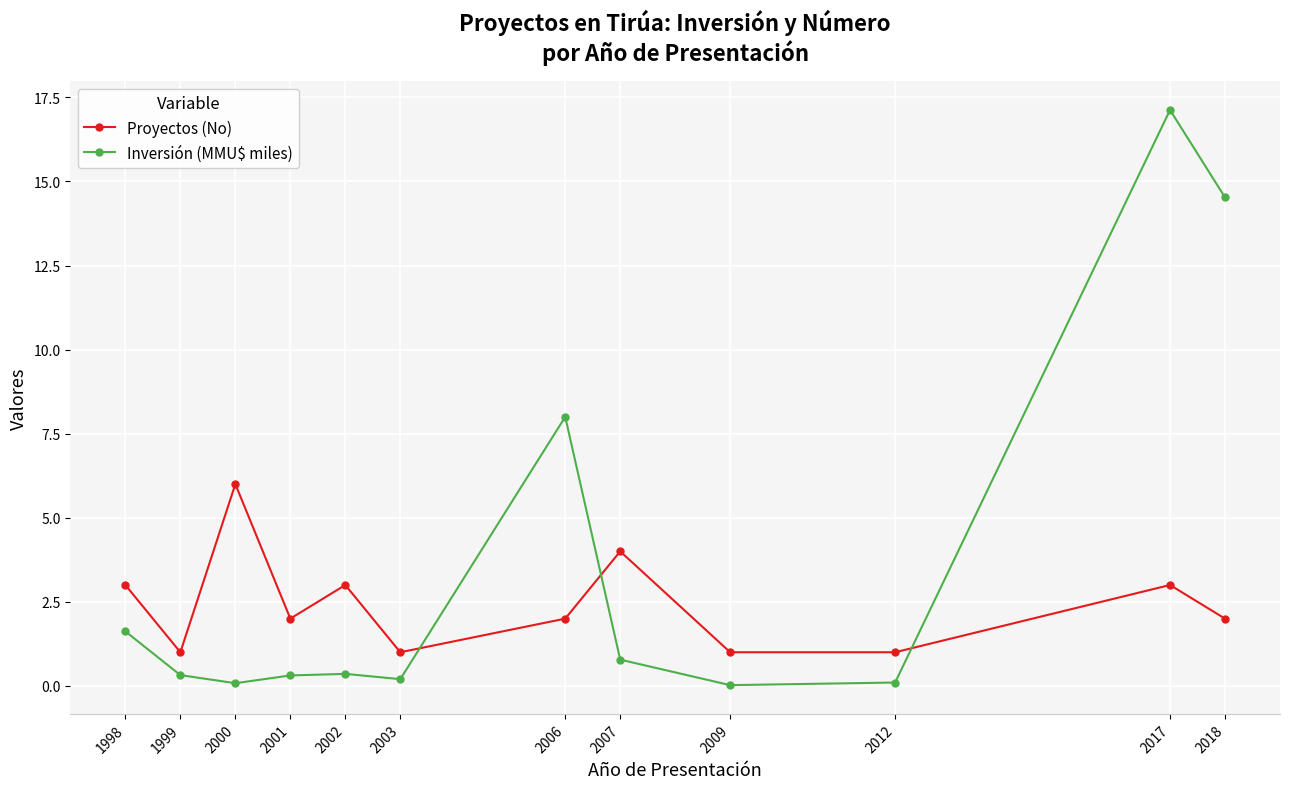

What is the average value of the Proyectos (No) series?

2.4